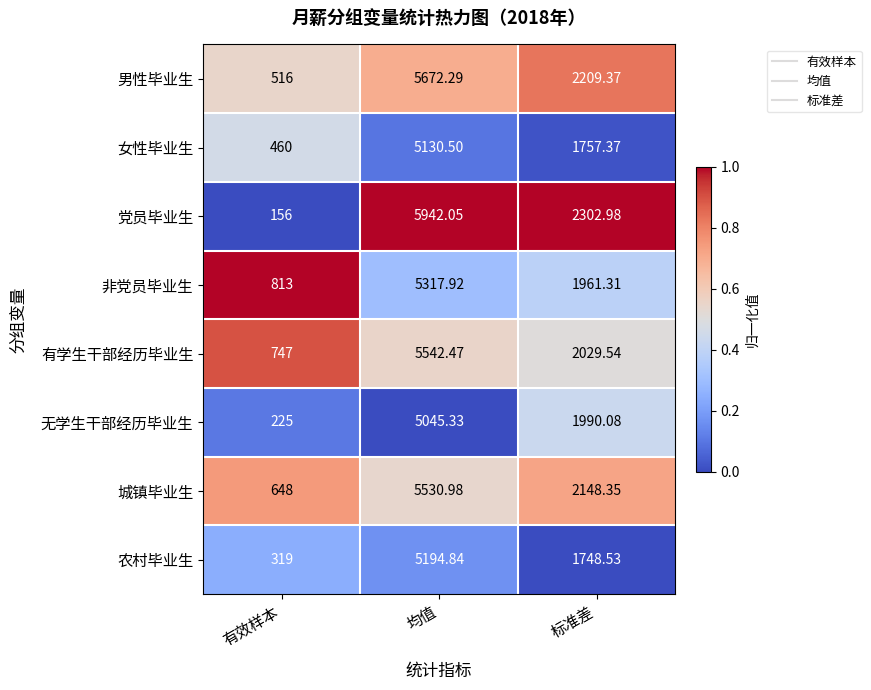

List the labels in order of 无学生干部经历毕业生 value, smallest first.

有效样本, 标准差, 均值